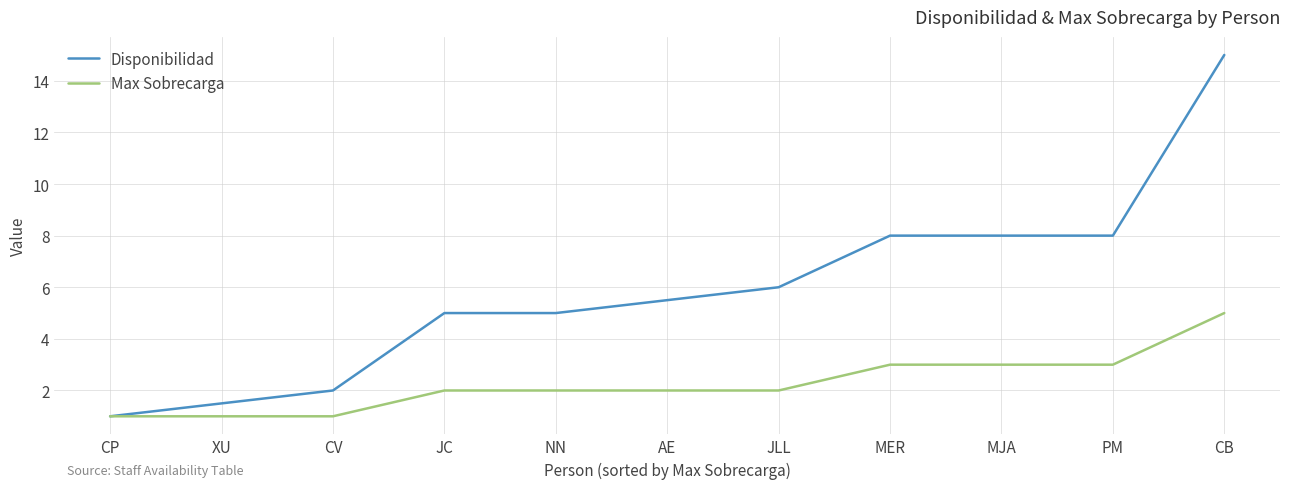

Reading left to right, what are all the values shown in this chart?

Disponibilidad: 1.0	1.5	2.0	5.0	5.0	5.5	6.0	8.0	8.0	8.0	15.0
Max Sobrecarga: 1.0	1.0	1.0	2.0	2.0	2.0	2.0	3.0	3.0	3.0	5.0